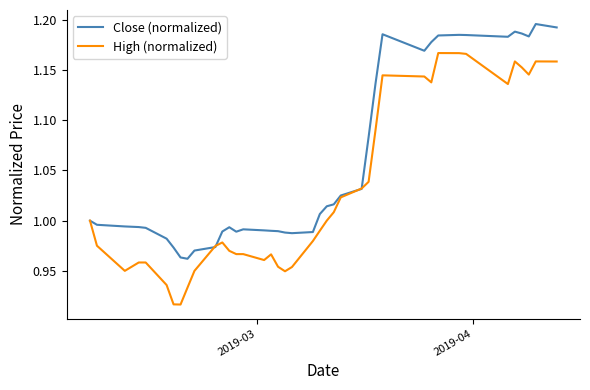

Which series has the largest total across all categories?

Close (normalized)